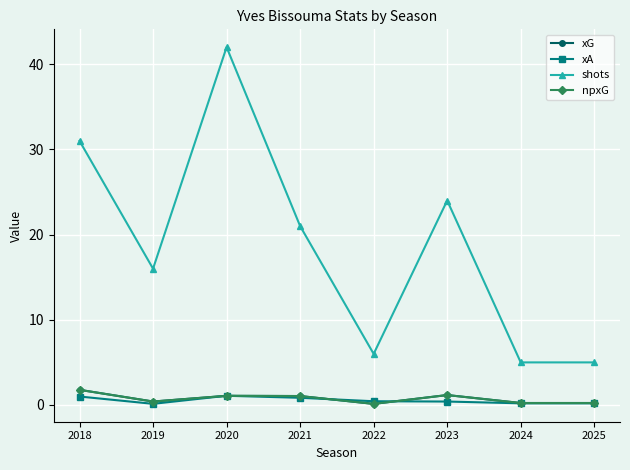

Reading left to right, what are all the values shown in this chart?

xG: 2018=1.8	2019=0.4	2020=1.1	2021=1.1	2022=0.1	2023=1.2	2024=0.2	2025=0.2
xA: 2018=1.0	2019=0.1	2020=1.1	2021=0.8	2022=0.4	2023=0.4	2024=0.2	2025=0.2
shots: 2018=31.0	2019=16.0	2020=42.0	2021=21.0	2022=6.0	2023=24.0	2024=5.0	2025=5.0
npxG: 2018=1.8	2019=0.4	2020=1.1	2021=1.1	2022=0.1	2023=1.2	2024=0.2	2025=0.2